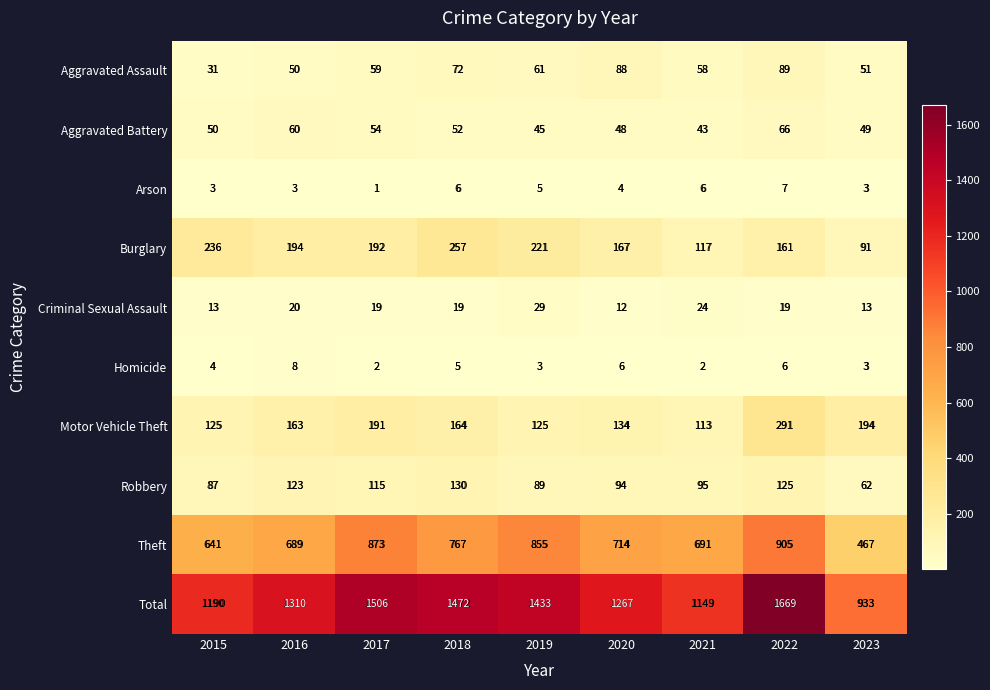

True or false: Burglary has a value of 255 at 2022.

False